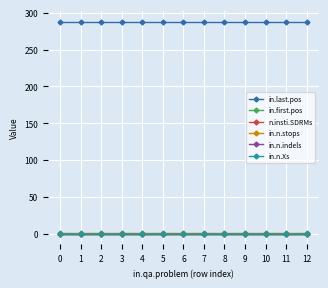

True or false: n.insti.SDRMs has more than 0 interior local peaks.

False